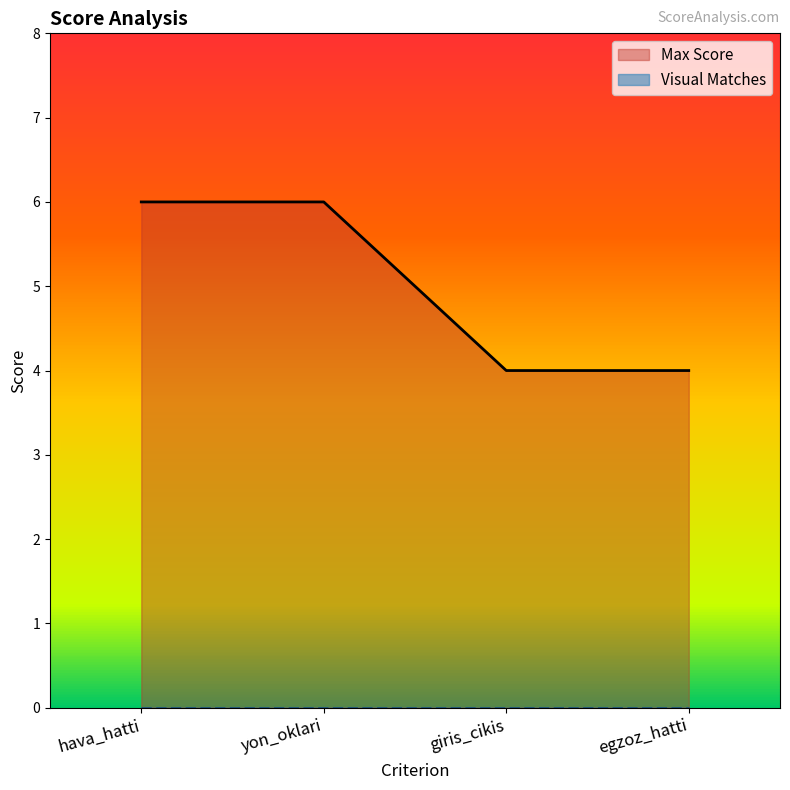

Count the number of data series in this chart.

1